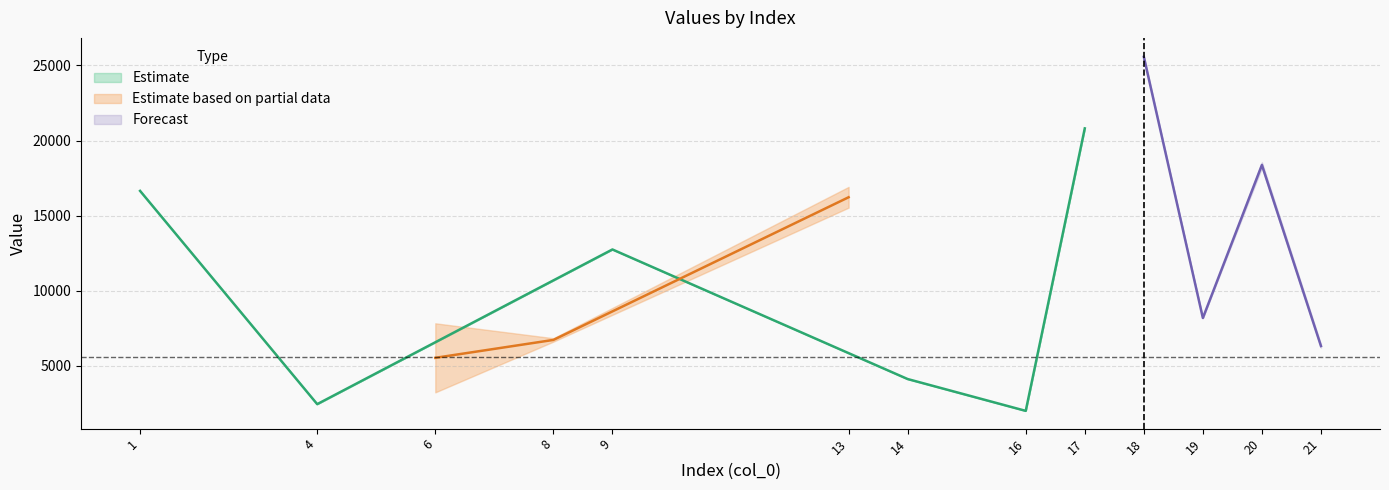

Reading right to left, transcribe all the data shown in this chart.

col_1: 21=6324.1	20=18373.9	19=8187.5	18=25568.4	17=20806.9	16=2007.4	14=4125.6	13=16222.9	9=12748.8	8=6728.8	6=5536.8	4=2454.9	1=16647.2
col_2: 21=6215.4	20=18194.7	19=8187.5	18=25490.0	17=20806.9	16=2007.4	14=4125.6	13=15532.3	9=12748.8	8=6615.2	6=3238.5	4=2454.9	1=16647.2
col_3: 21=6432.9	20=18553.1	19=8187.5	18=25646.9	17=20806.9	16=2007.4	14=4125.6	13=16913.5	9=12748.8	8=6842.4	6=7835.1	4=2454.9	1=16647.2